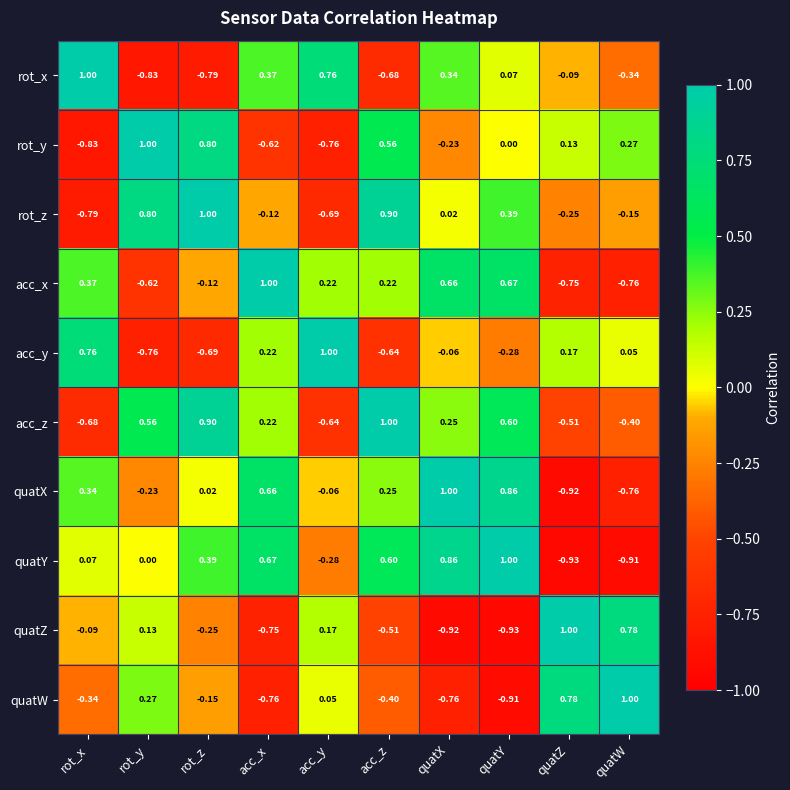

Which series has the largest total across all categories?

quatY